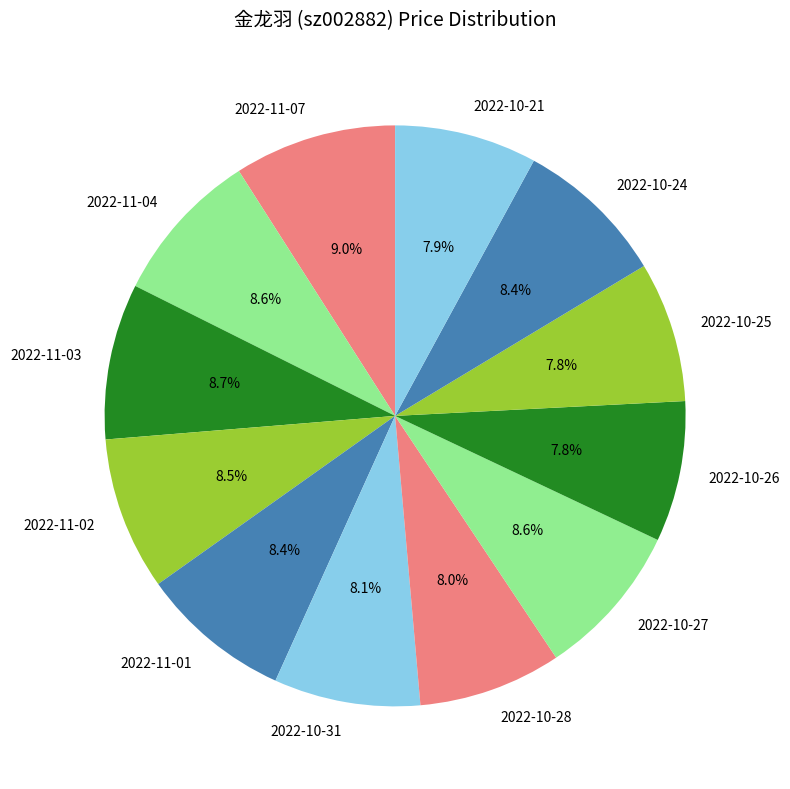

To the nearest percent, what portion does 2022-10-26 represent?

8%